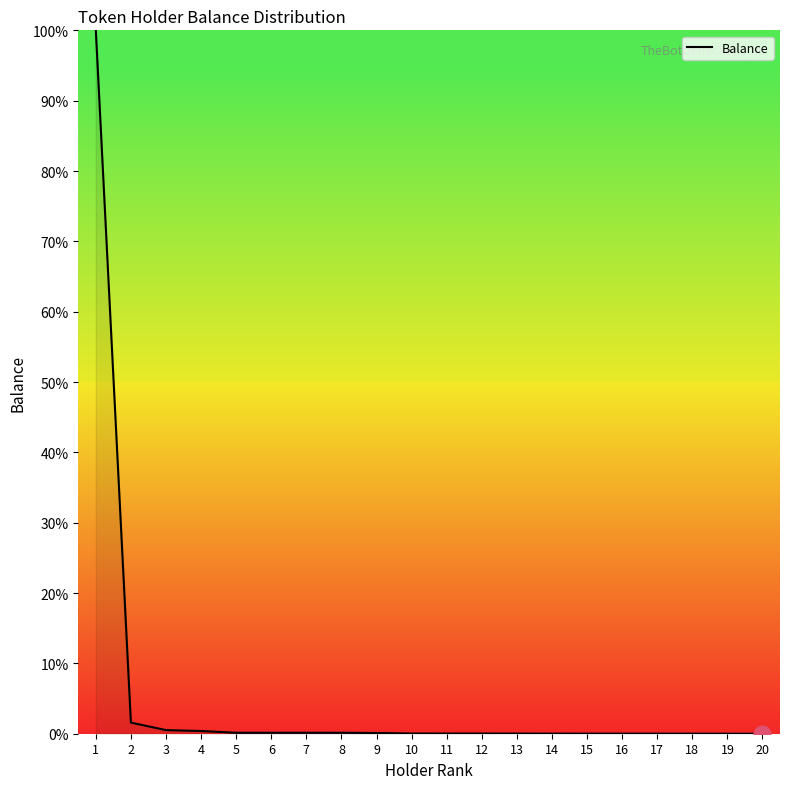

The value at 10 is 0.0. True or false?

True